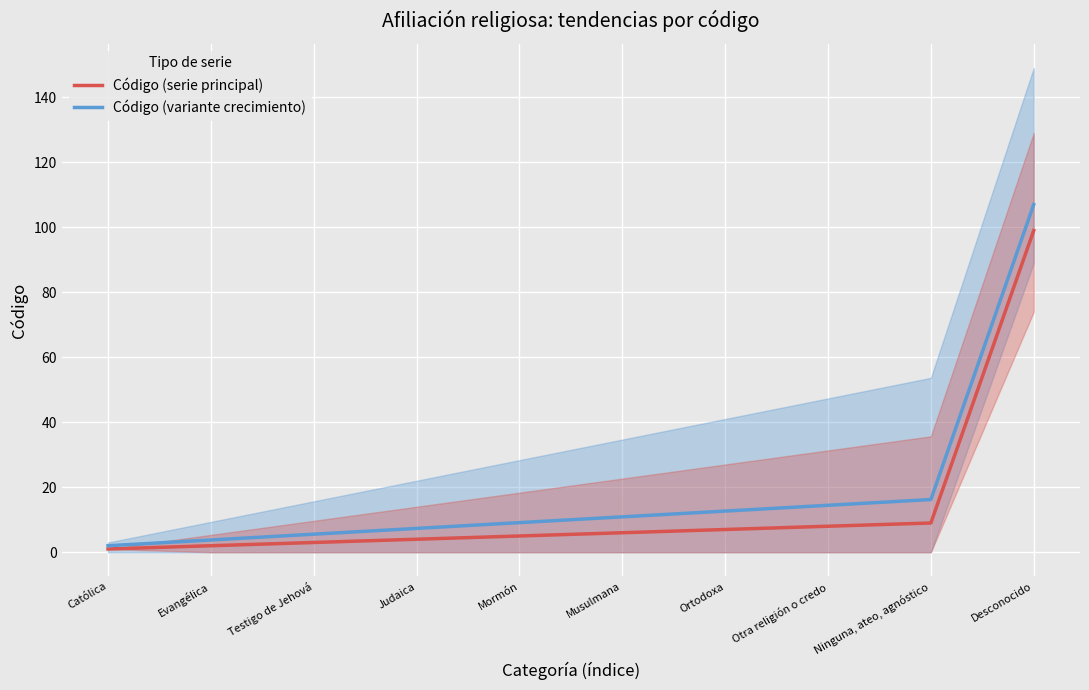

What is the difference between the highest and lowest values at Otra religión o credo?

6.4